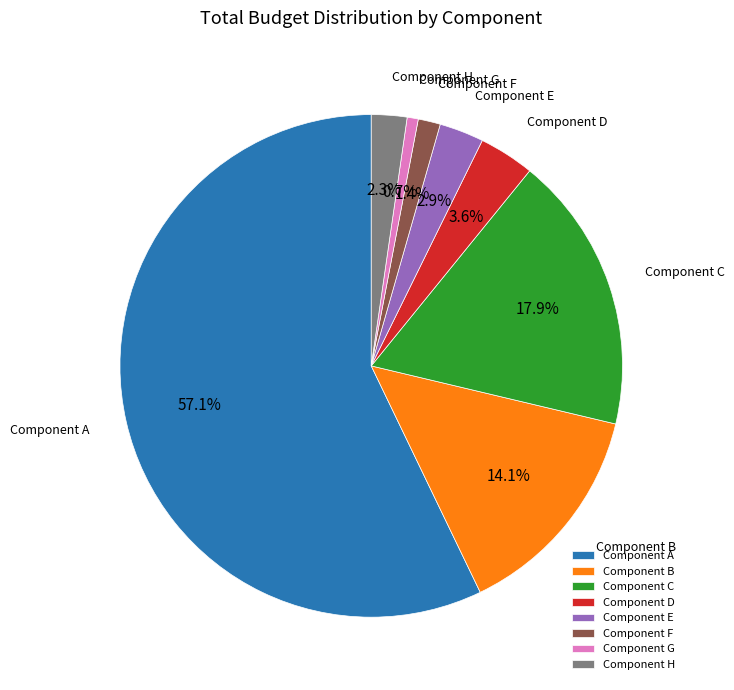

Does Component D represent more than half of the total?

No